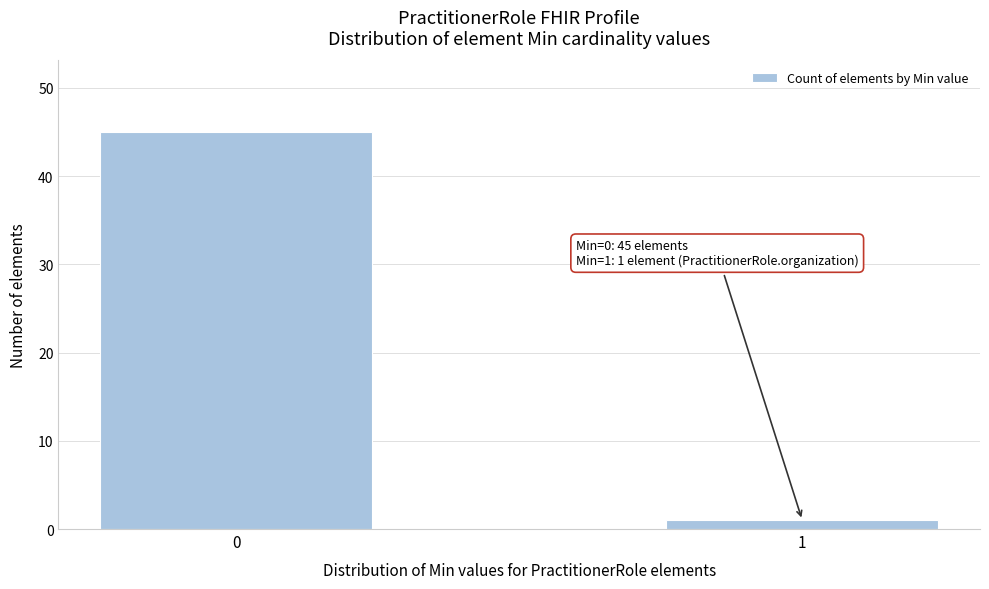

Reading left to right, what are all the values shown in this chart?

45	1